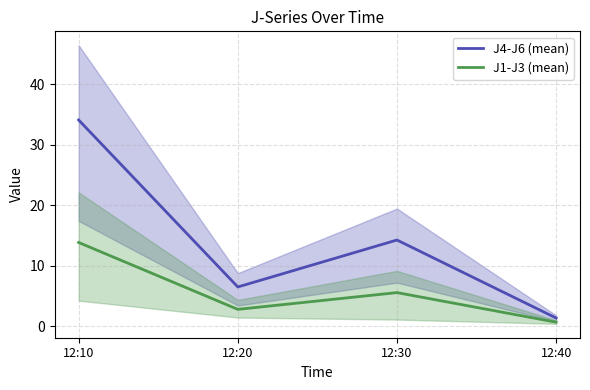

How many distinct data groups are displayed?

2